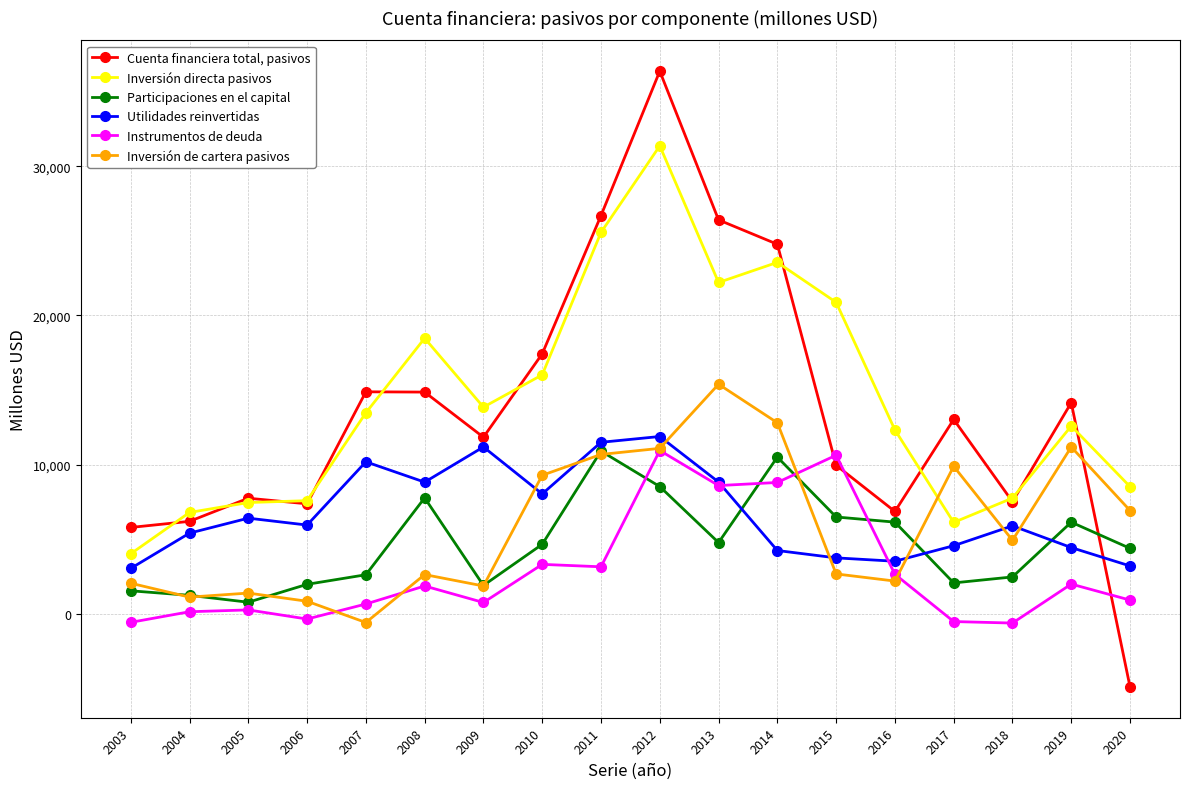

At 2018, list the series in order from largest to smallest.

Inversión directa pasivos, Cuenta financiera total, pasivos, Utilidades reinvertidas, Inversión de cartera pasivos, Participaciones en el capital, Instrumentos de deuda